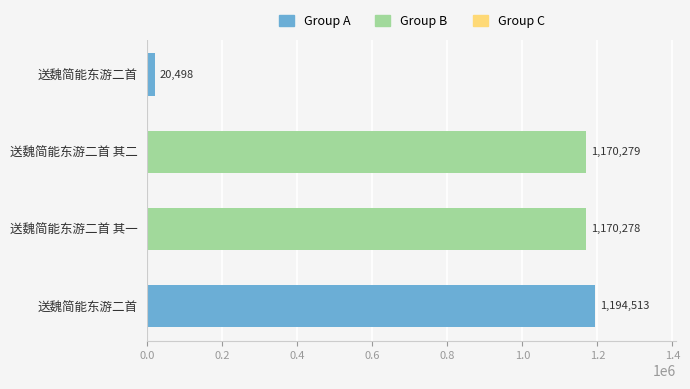

What is the difference between the maximum and second lowest values?

24235